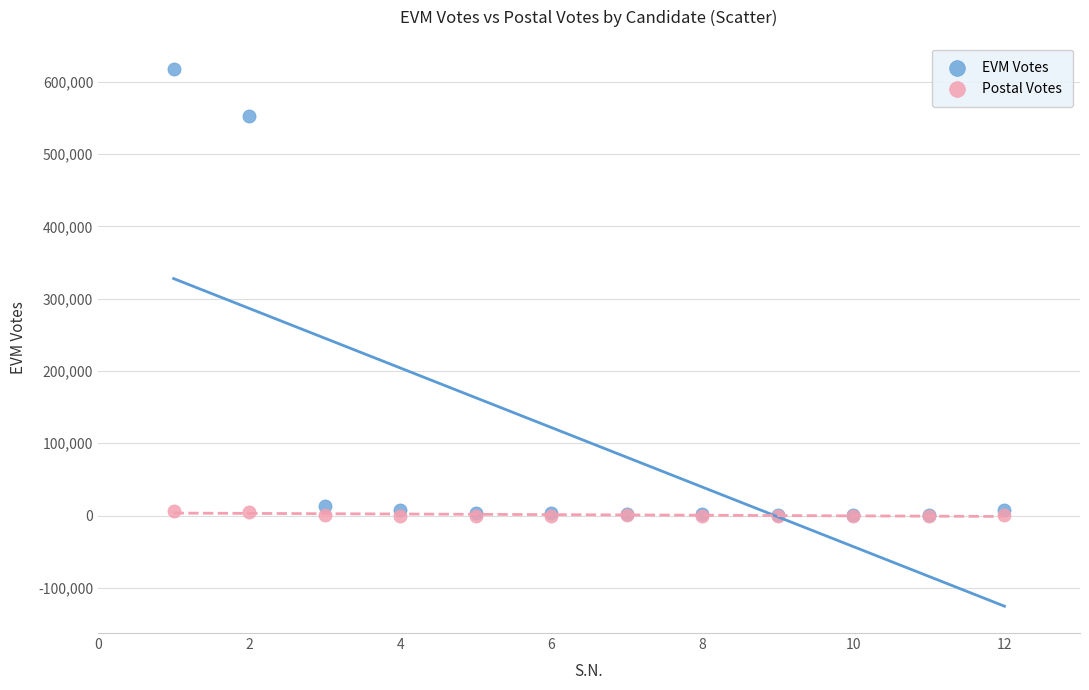

Which series contains the highest Y value?

EVM Votes